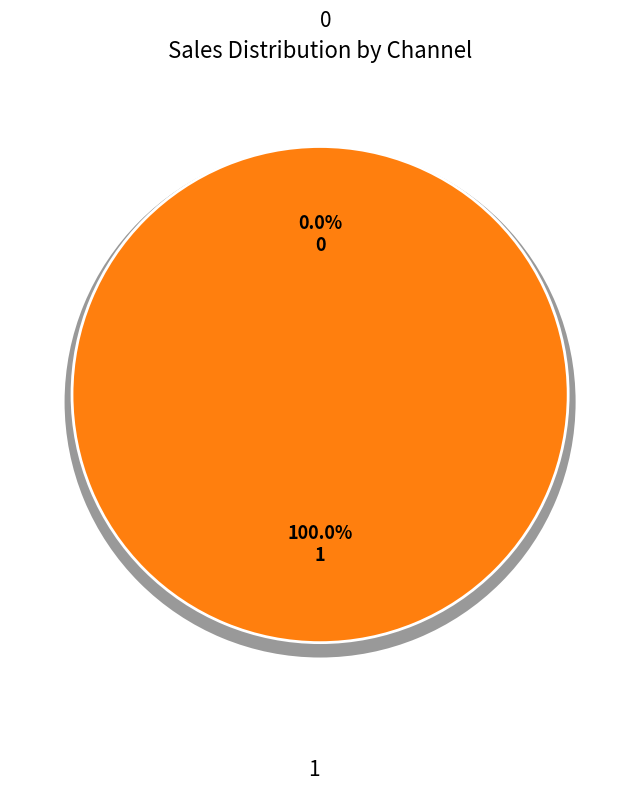

Is there any slice that represents more than half of the pie?

Yes